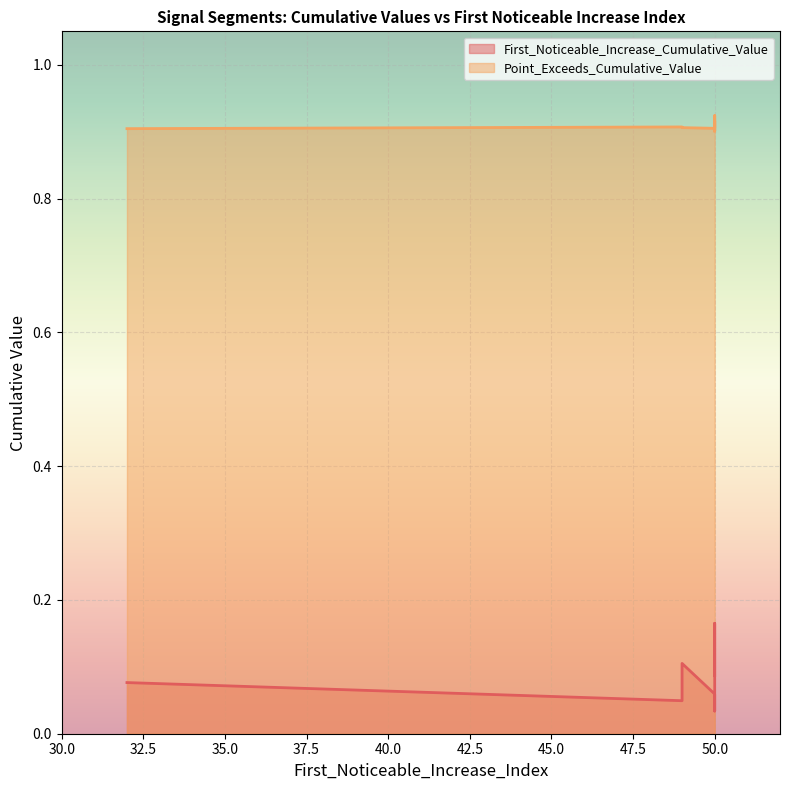

What is the difference between the second highest and second lowest values in the First_Noticeable_Increase_Cumulative_Value series?

0.1